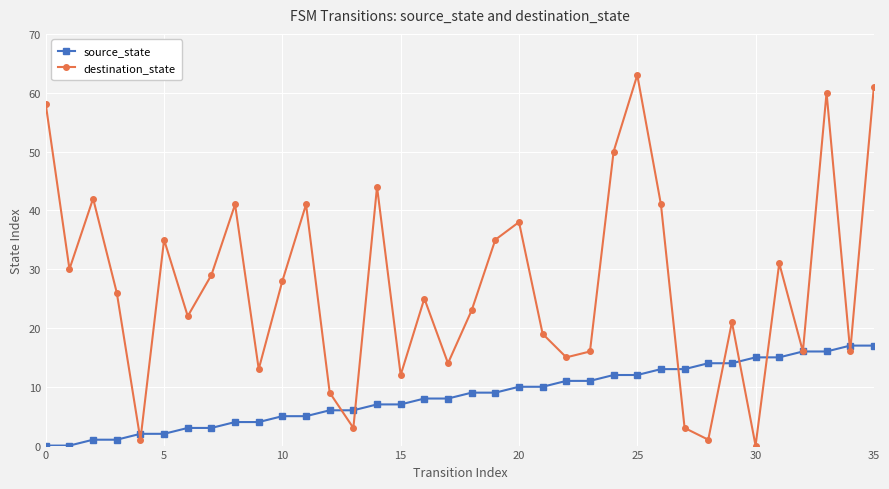

Rank the series by their maximum value, from highest to lowest.

destination_state, source_state